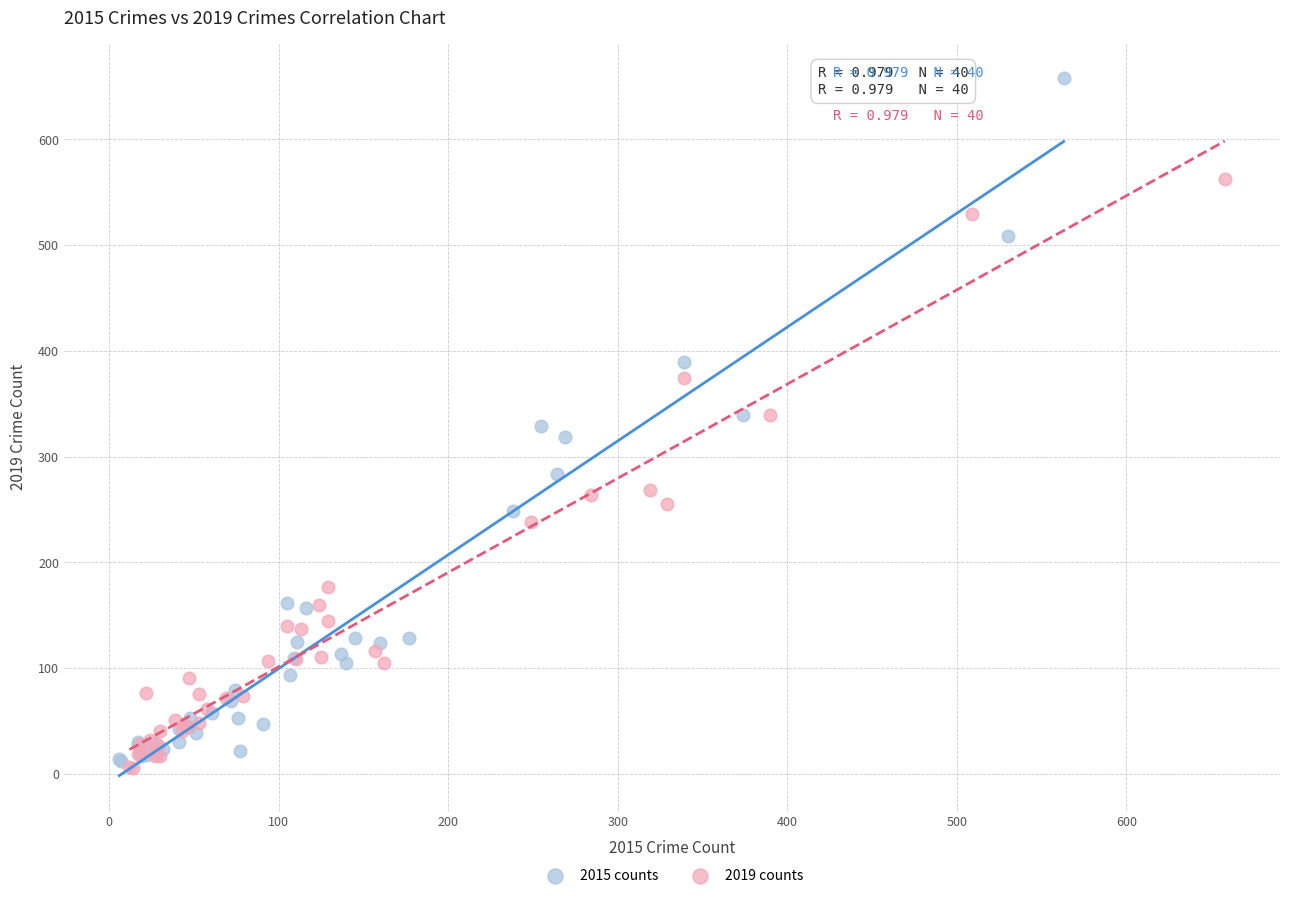

Which series reaches the maximum Y coordinate?

2015 counts